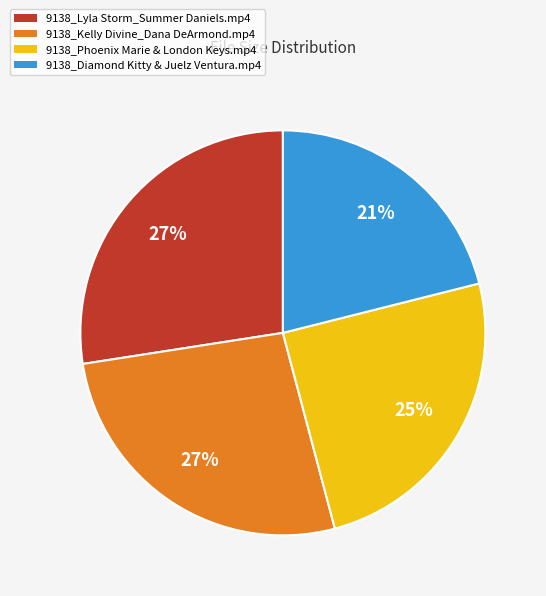

How many segments does this pie chart have?

4